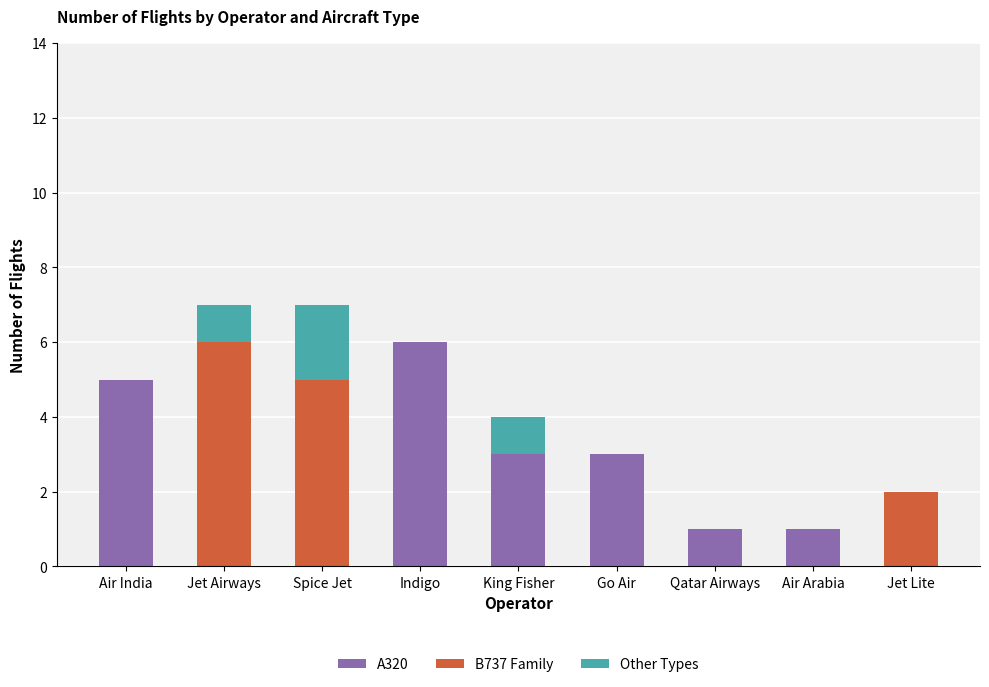

Reading left to right, transcribe the values for A320.

Air India=5	Jet Airways=0	Spice Jet=0	Indigo=6	King Fisher=3	Go Air=3	Qatar Airways=1	Air Arabia=1	Jet Lite=0